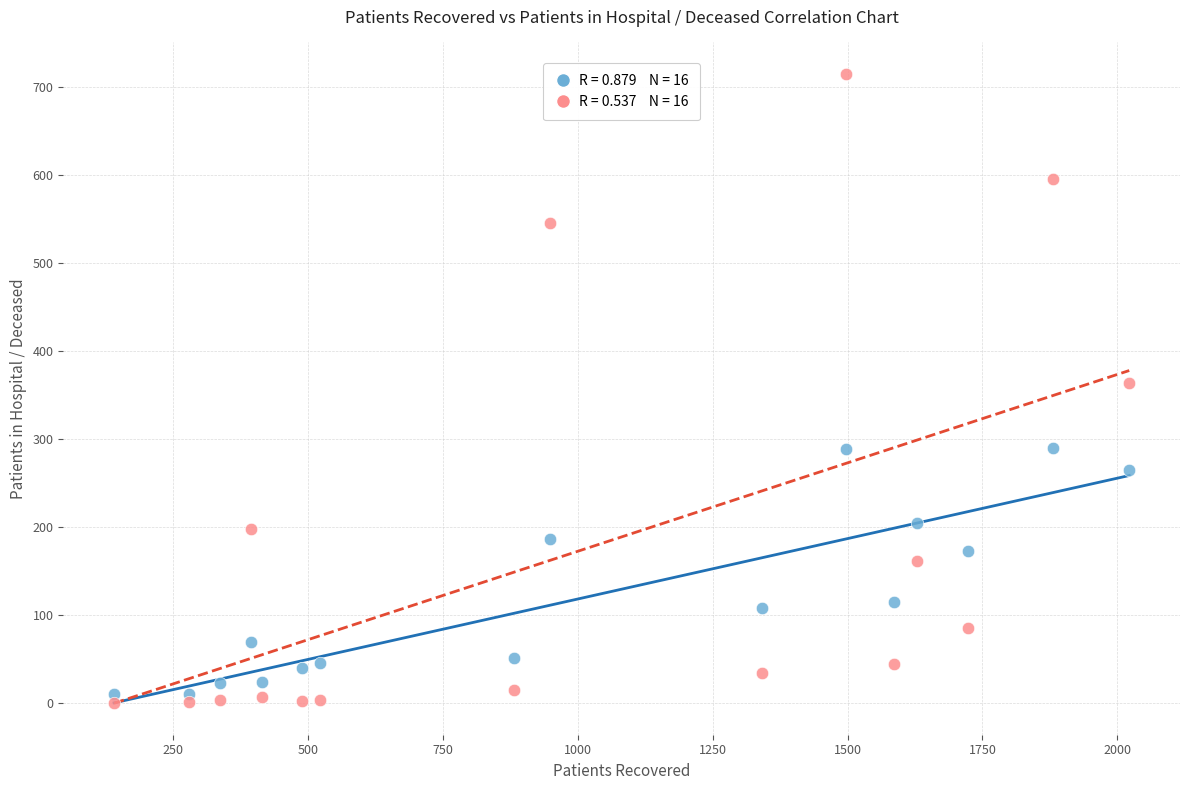

Across all data points, what is the range of Y values (max minus min)?

715